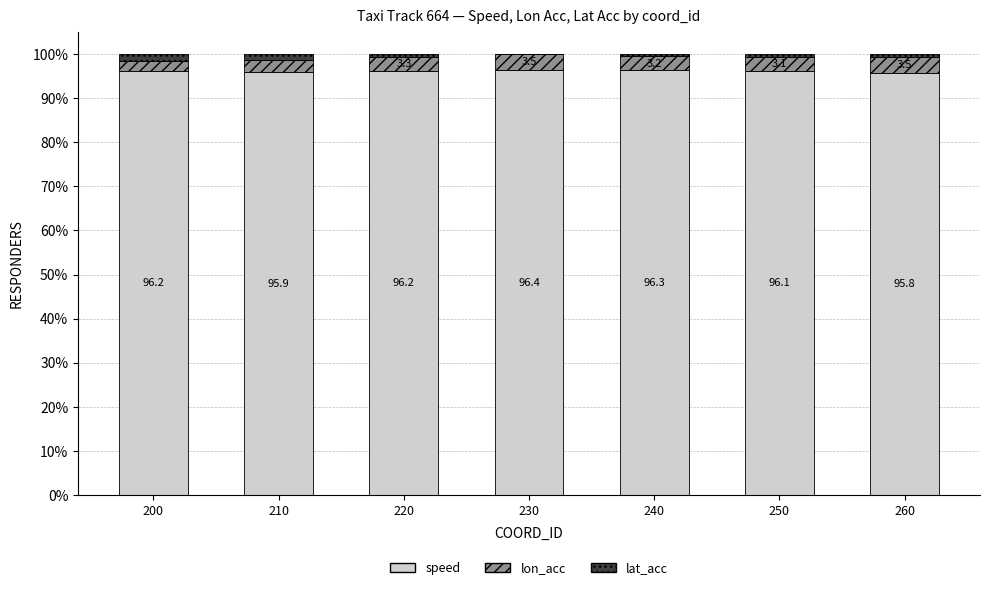

The value of speed at 200 is 167.0. True or false?

False